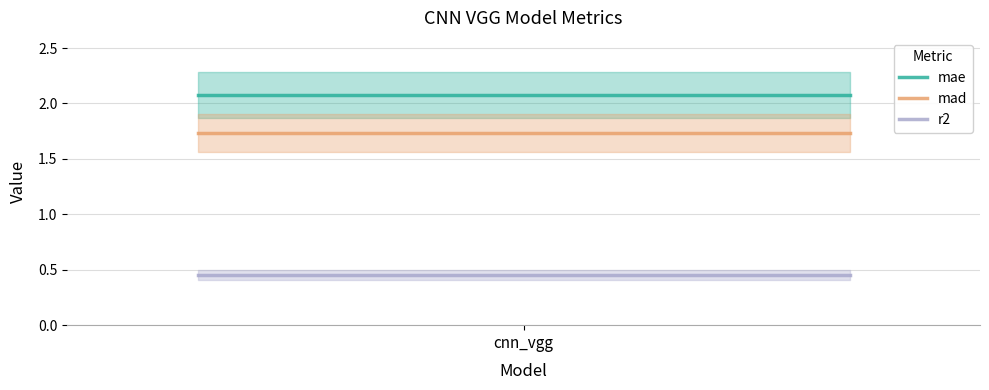

What are all the series names shown in the legend?

mae, mad, r2